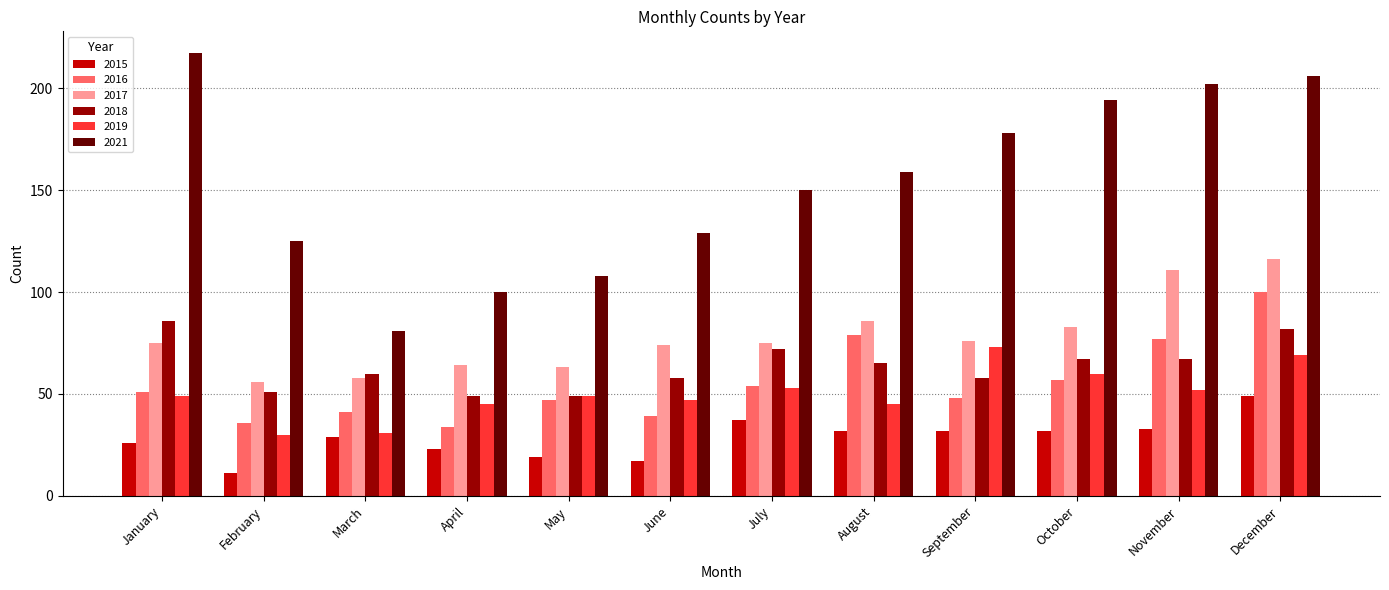

How many categories are shown in the chart?

12